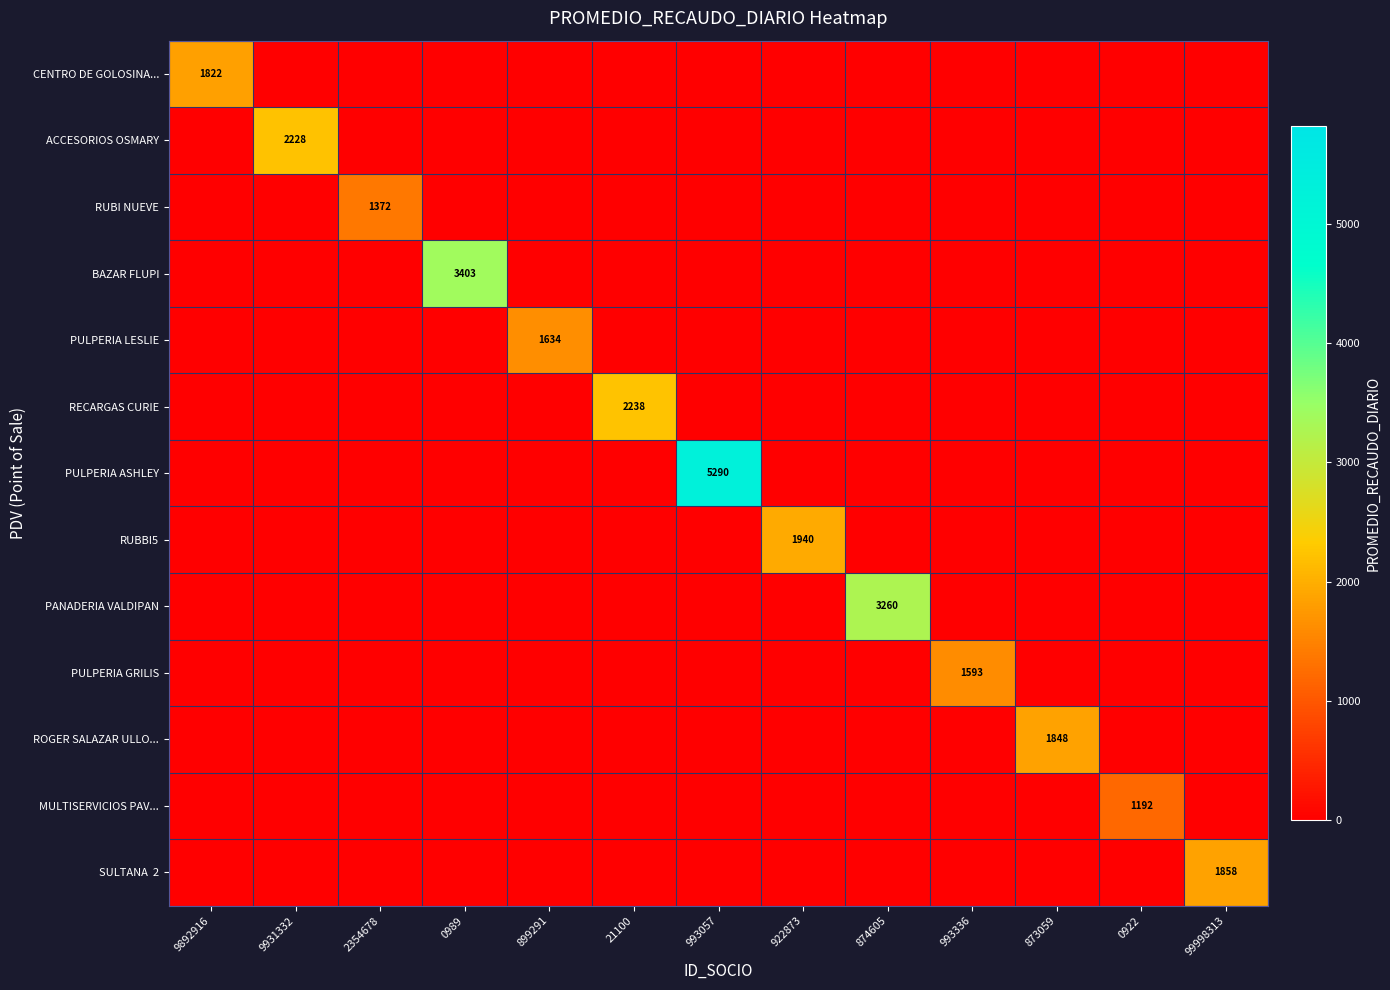

Is it true that RUBI NUEVE equals 2419 at 2354678?

False